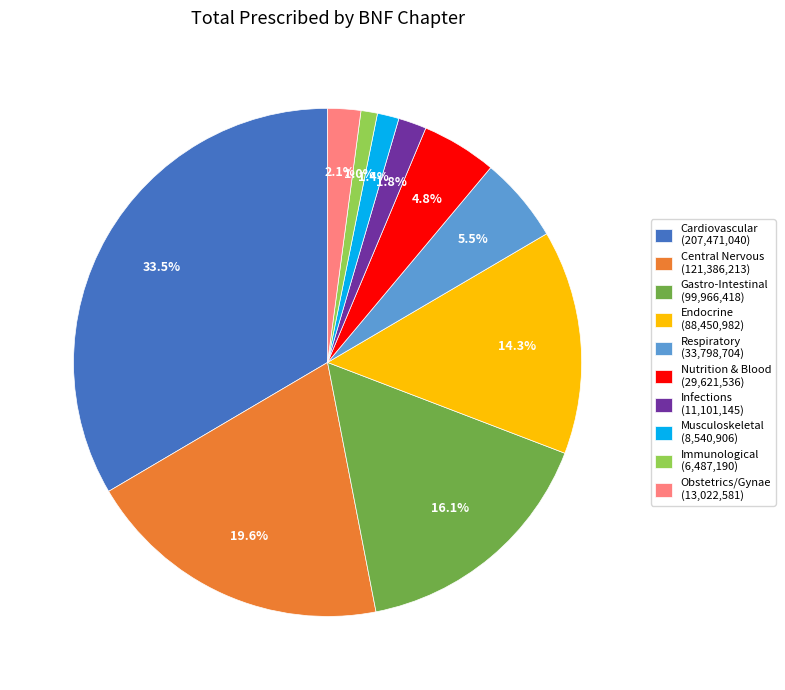

How many slices are in this pie chart?

10